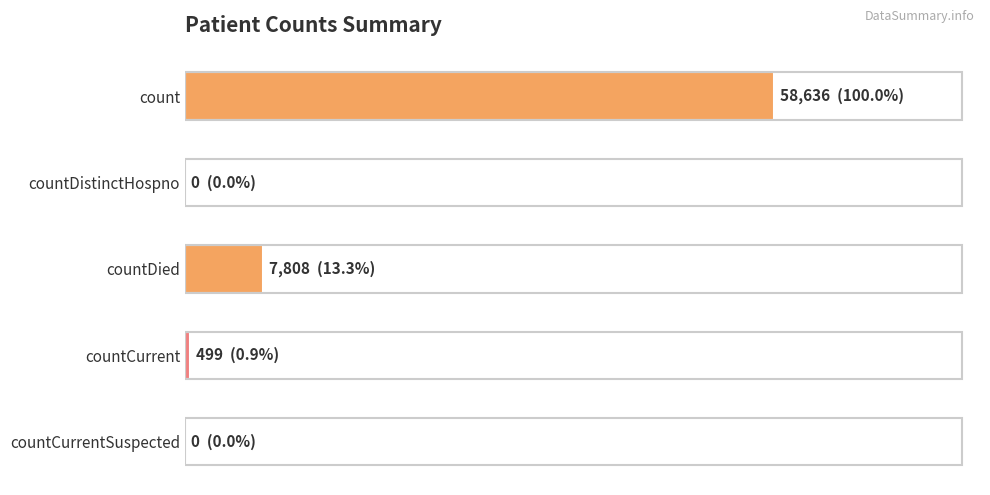

List the labels in order of value, largest first.

0, 2, 3, 1, 4